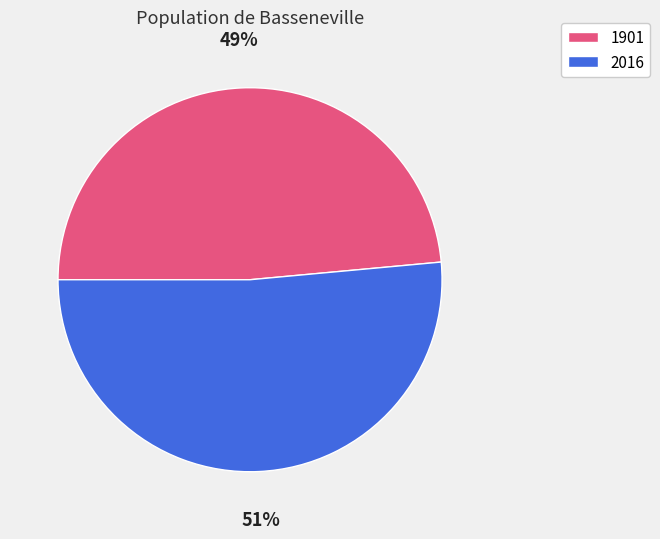

Count the number of slices in the pie.

2